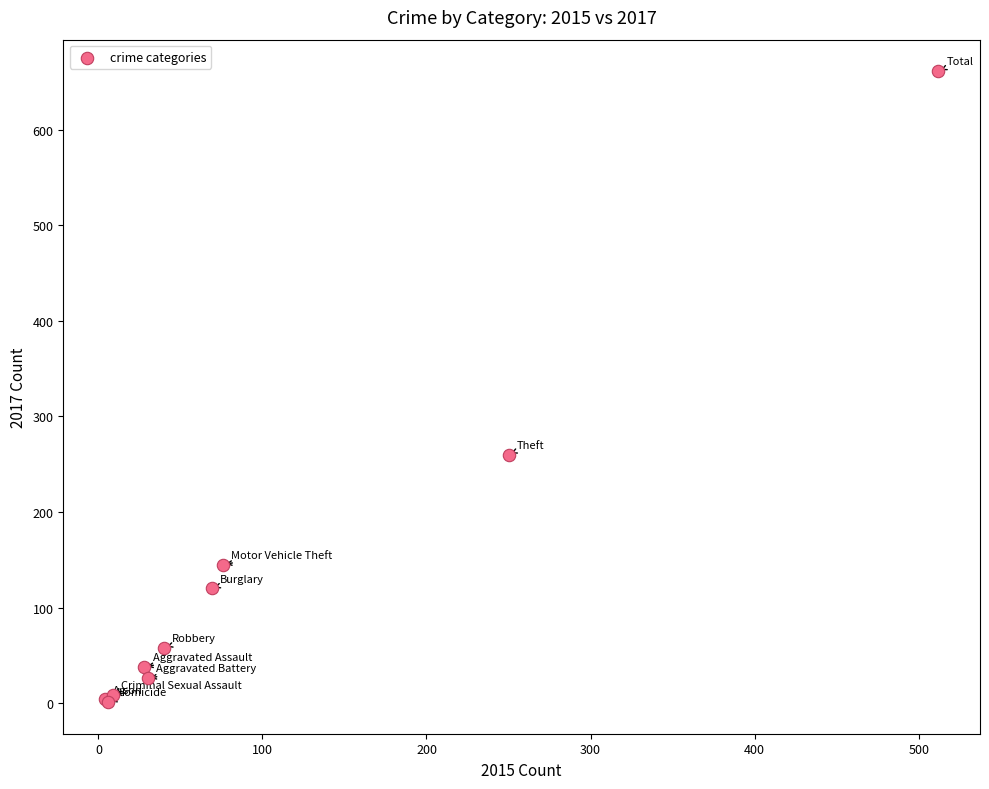

What Y value in the scatter plot is closest to 331?

260